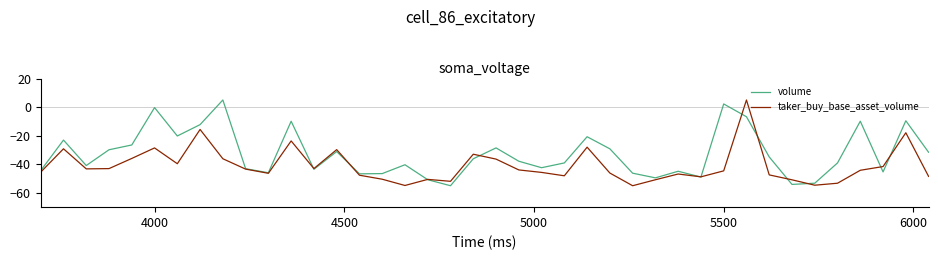

List the series in order of their overall mean, highest first.

volume, taker_buy_base_asset_volume